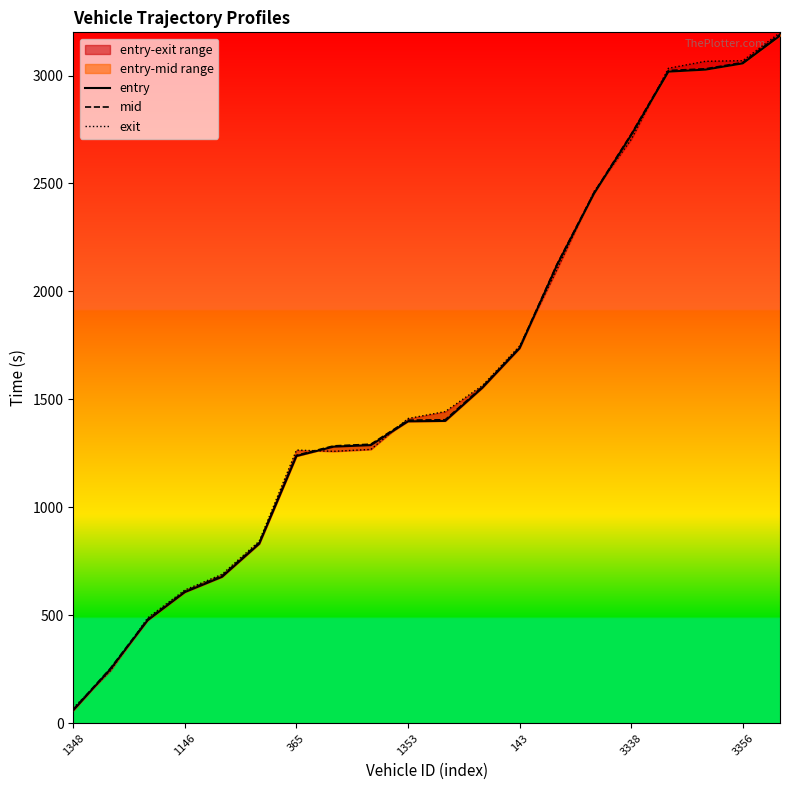

The value of mid at 1146 is 346.1. True or false?

False